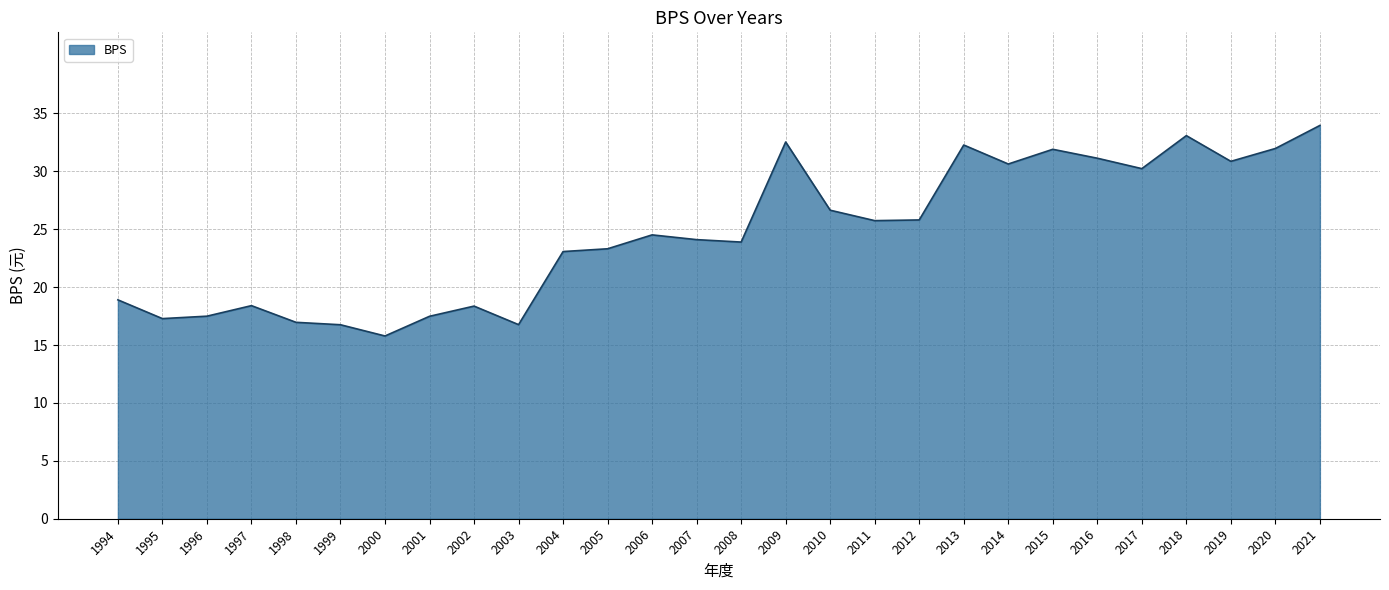

What is the difference between the values at 1994 and 2011?

6.8